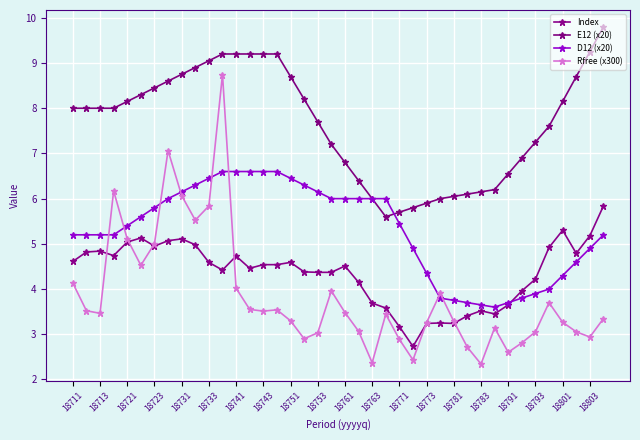

How many values in the Index series exceed 4?

28